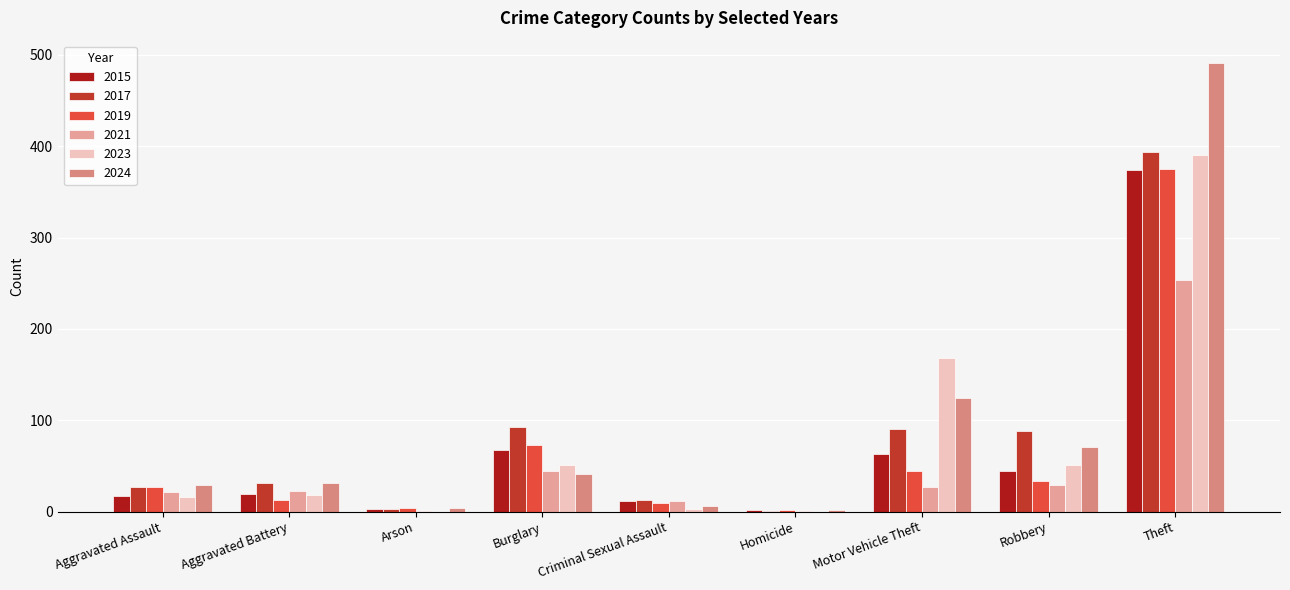

What position from the left is Robbery?

8